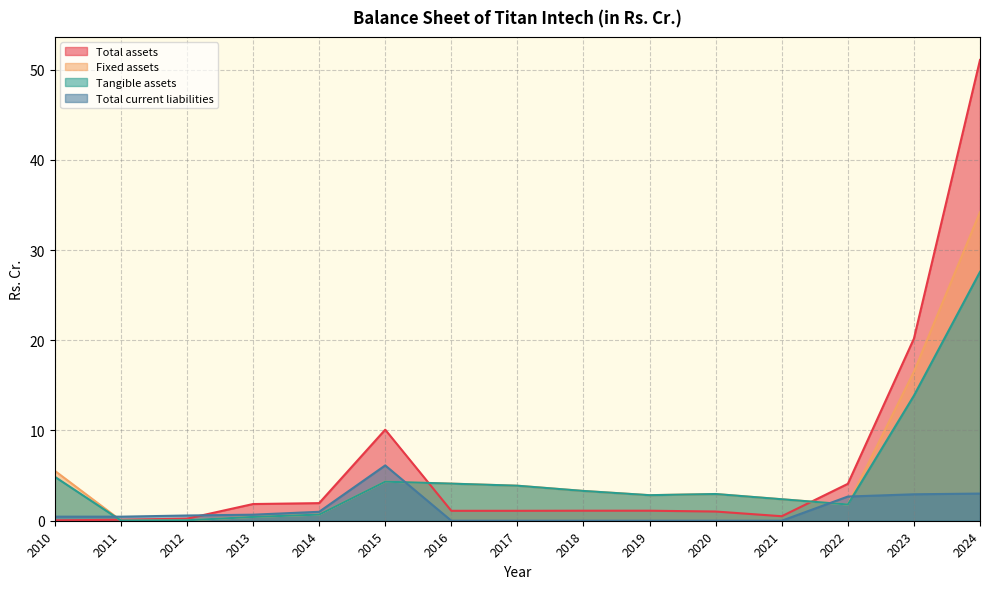

Which series has the largest total across all categories?

Total assets